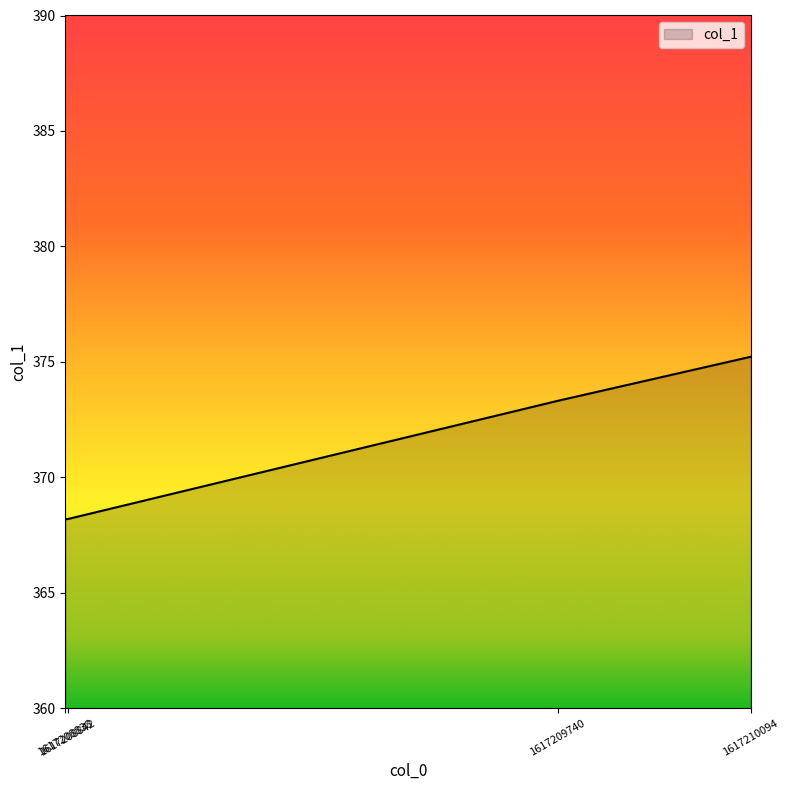

What is the sum of all values?

1484.9